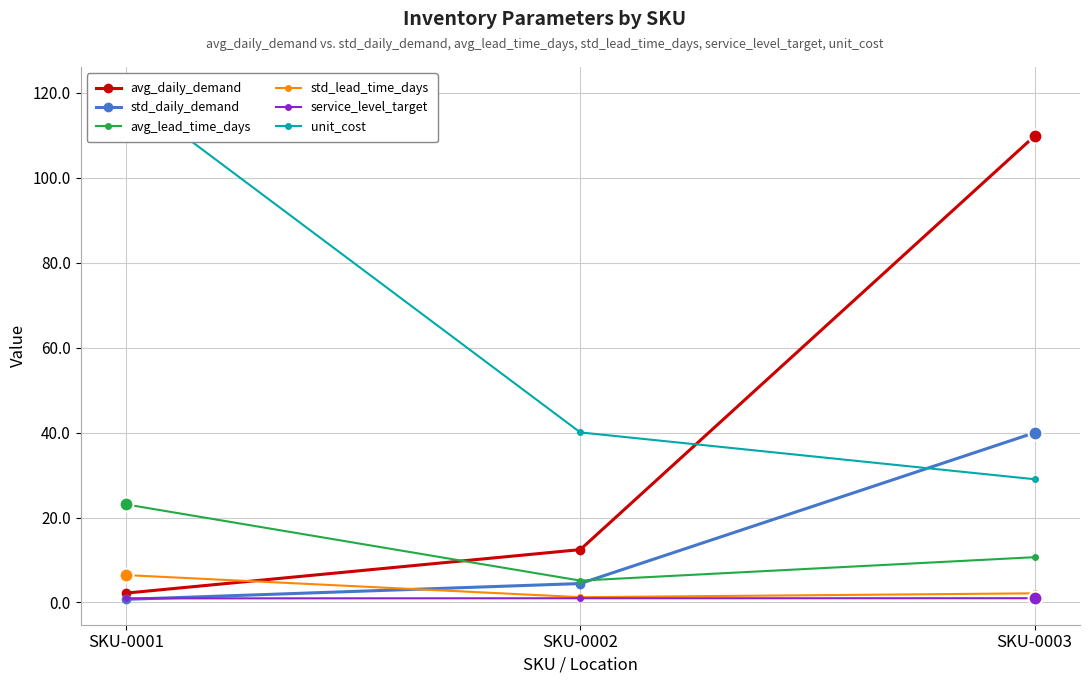

What is the maximum value shown in the chart?

120.2